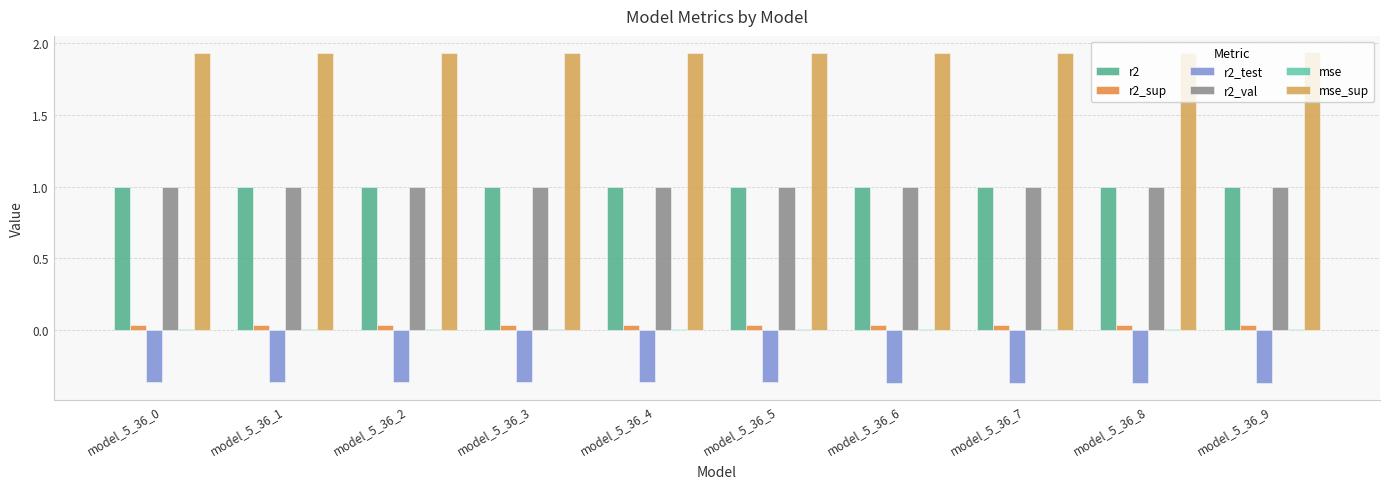

True or false: r2_val has a value of 1.0 at model_5_36_1.

True